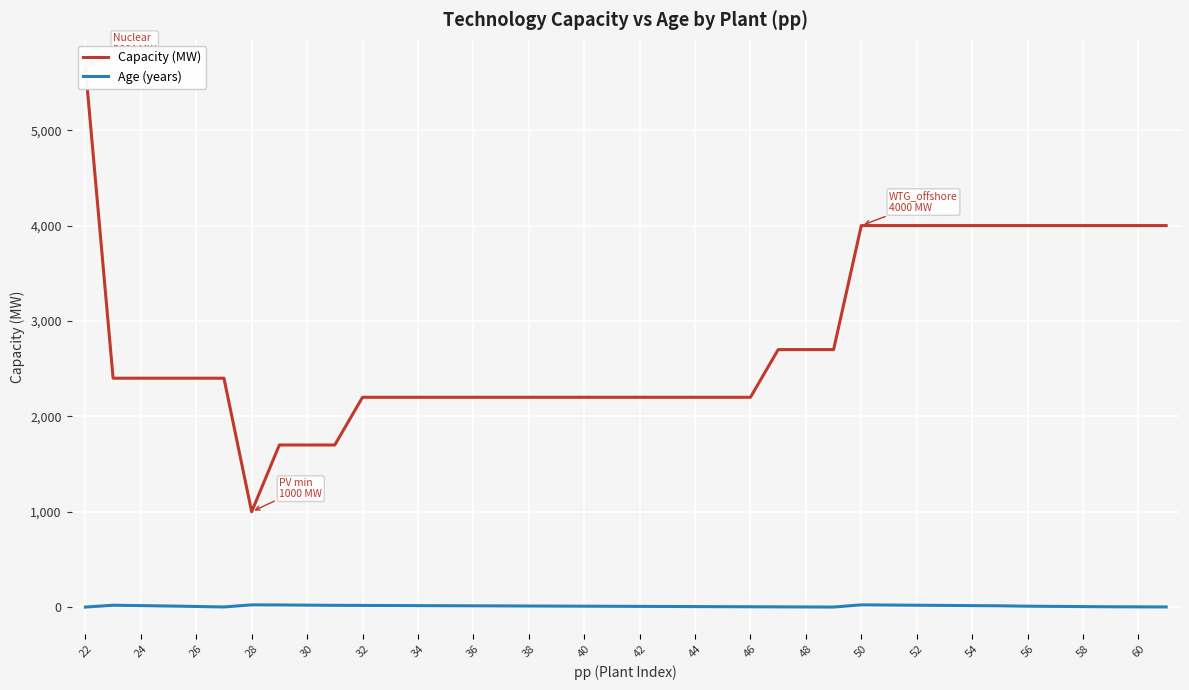

In Age (years), how many points are lower than both neighbors (excluding endpoints)?

2